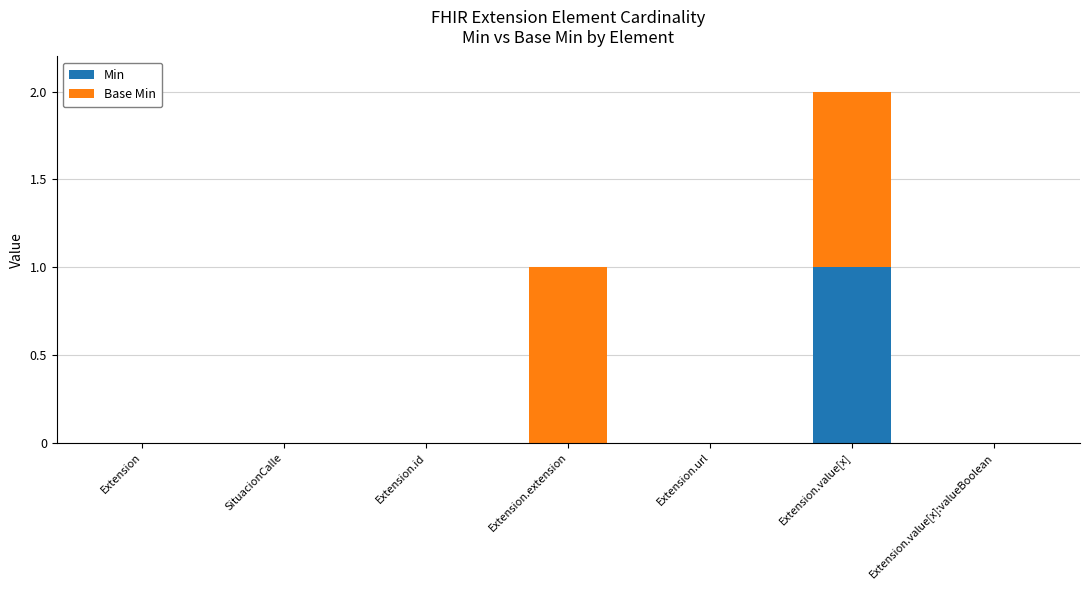

True or false: Min has a value of 0 at Extension.value[x]:valueBoolean.

True